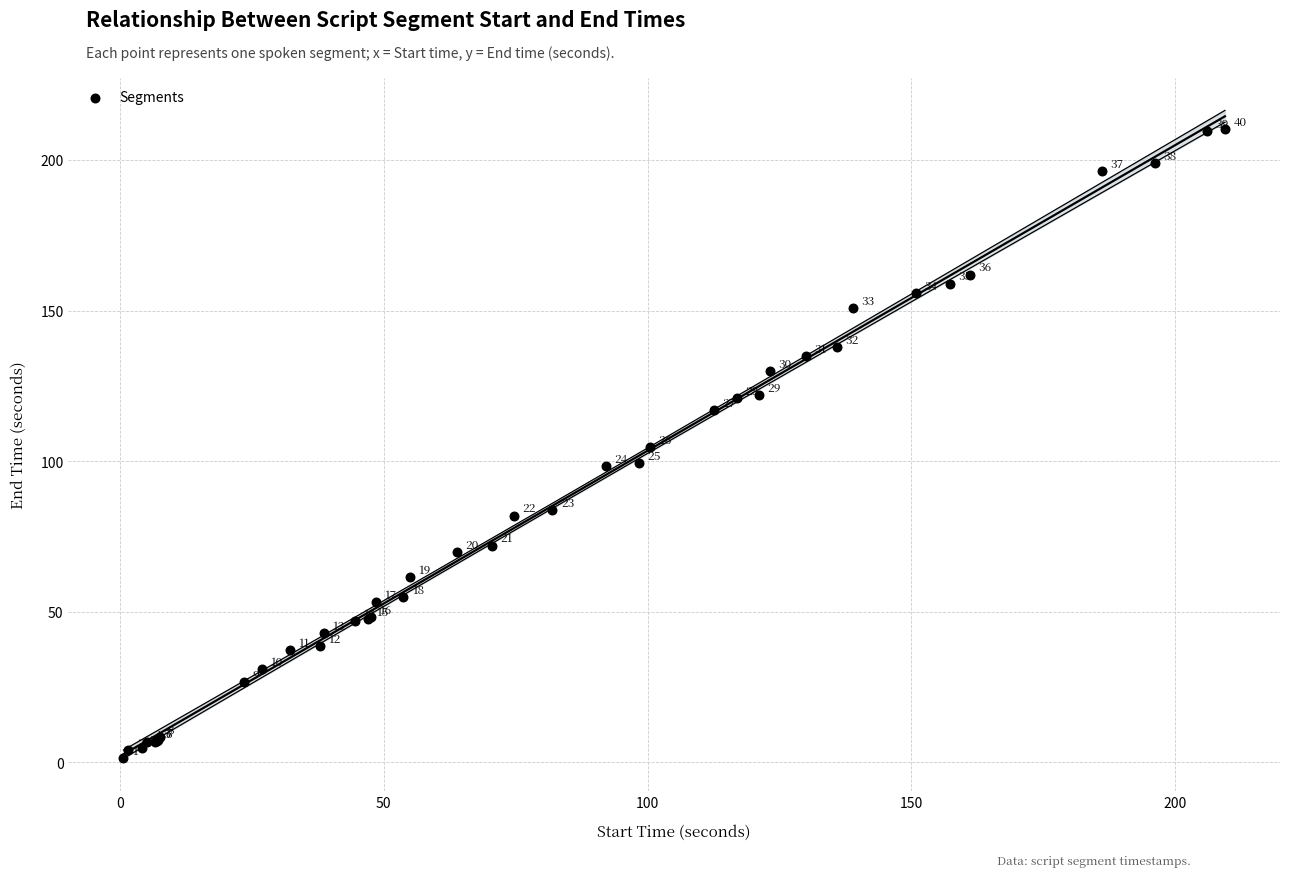

What Y value in the scatter plot is closest to 105?

104.7